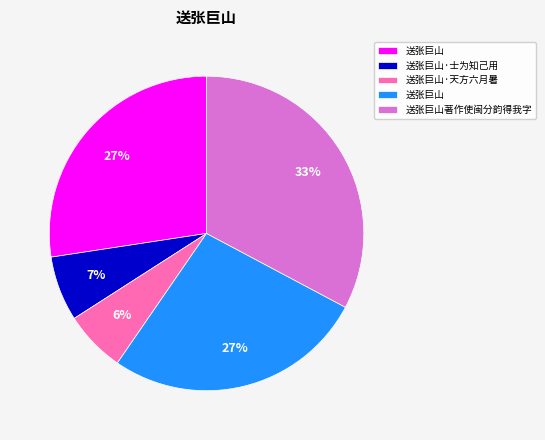

Does any single category account for the majority?

No